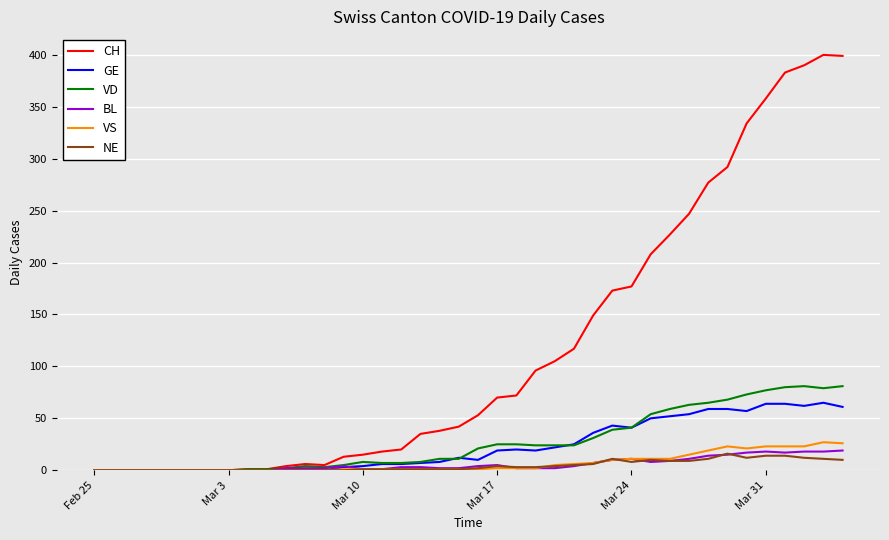

Which series has the largest total across all categories?

CH